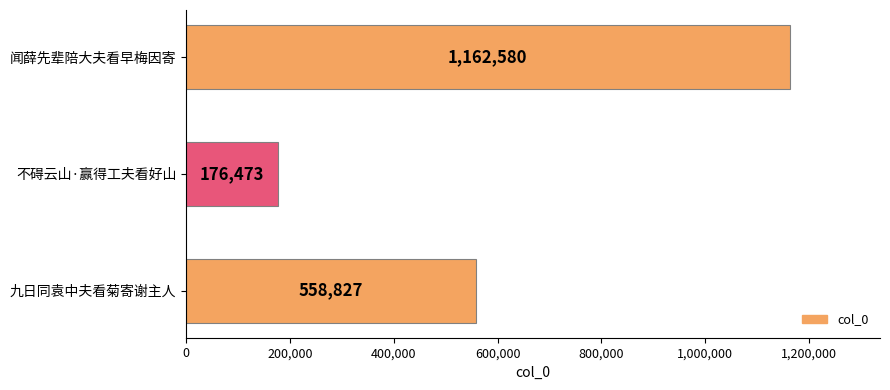

List the labels in order of value, largest first.

闻薛先辈陪大夫看早梅因寄, 九日同袁中夫看菊寄谢主人, 不碍云山·赢得工夫看好山